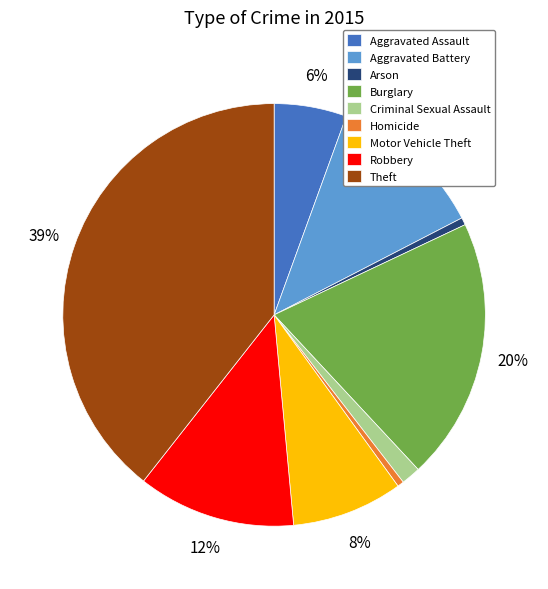

True or false: Criminal Sexual Assault accounts for 1% of the total.

True